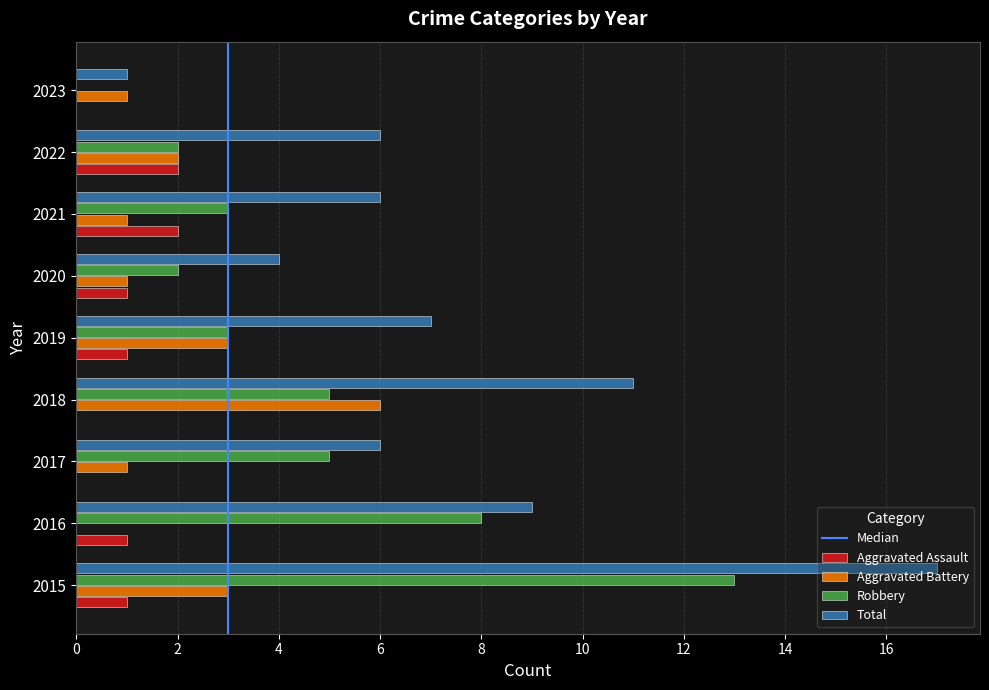

What is the approximate value of Aggravated Battery at 2019?

3